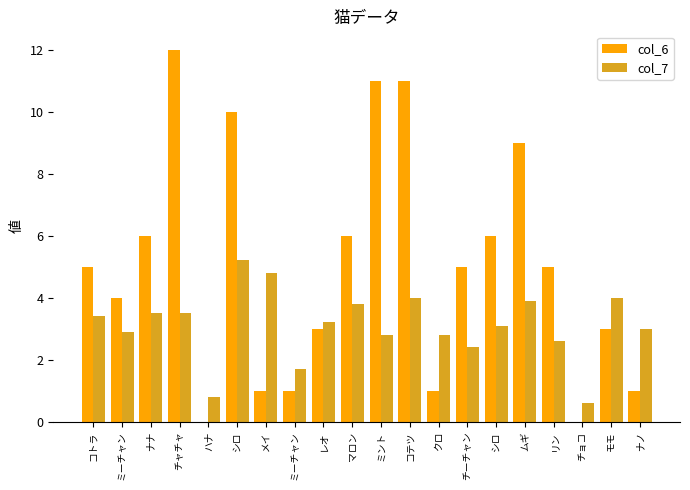

How many series are shown in this chart?

2